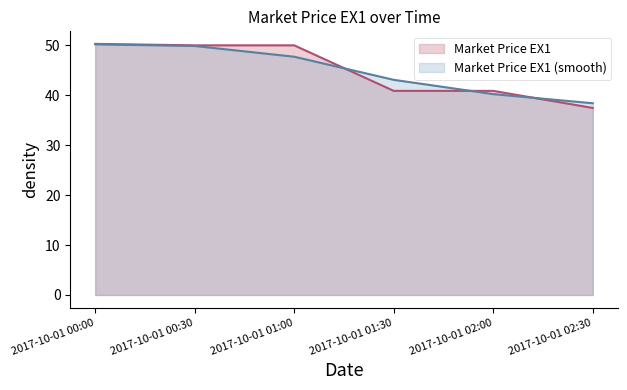

What is the change in value from 2017-10-01 00:30 to 2017-10-01 01:30?

-9.1